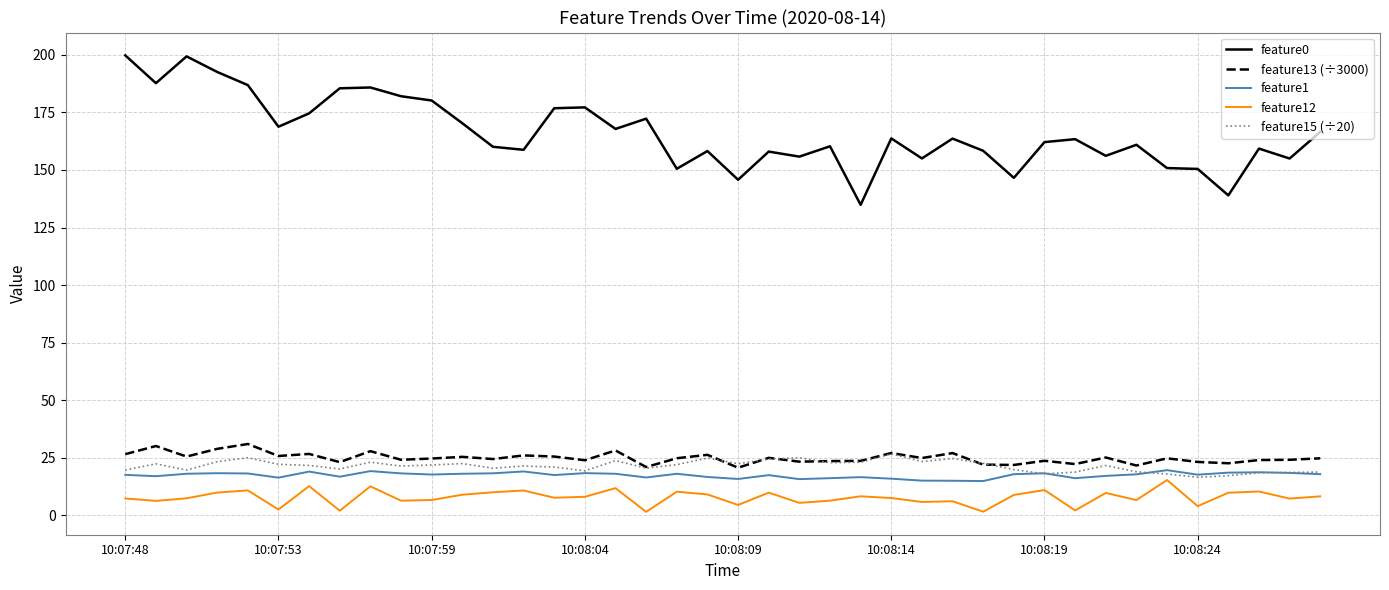

True or false: feature0 and feature12 cross at least once.

False